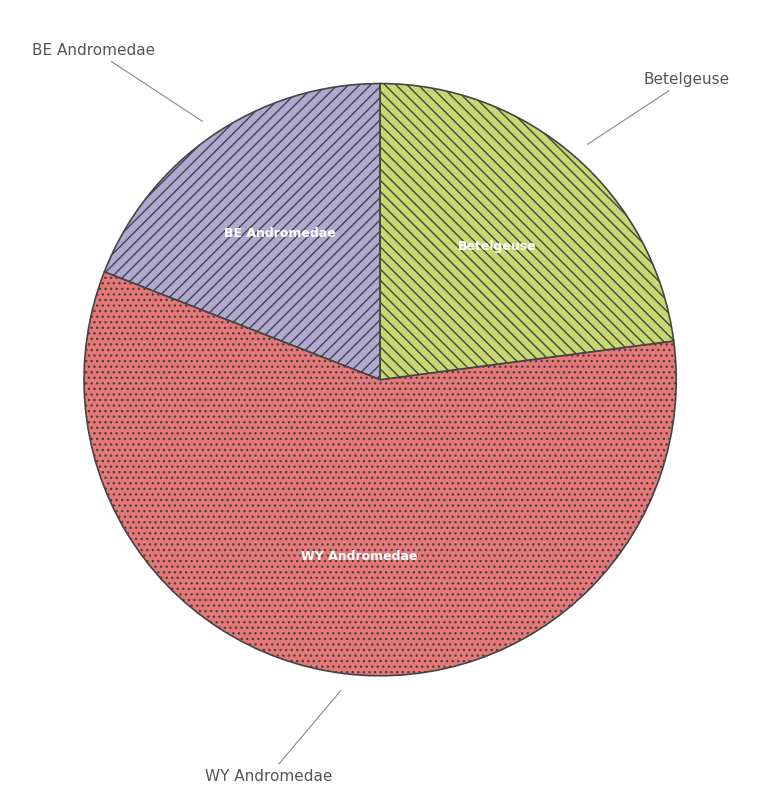

Does BE Andromedae account for over 50% of the chart?

No